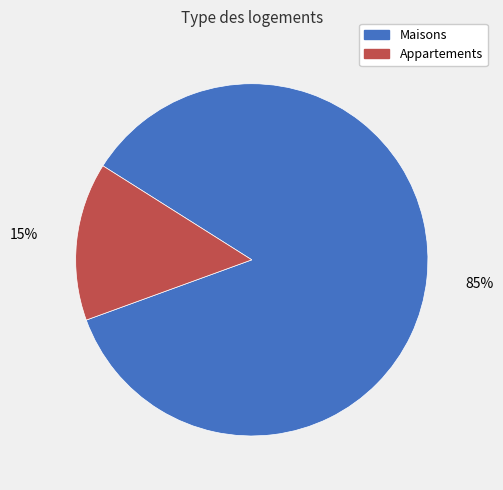

Count the number of slices in the pie.

2